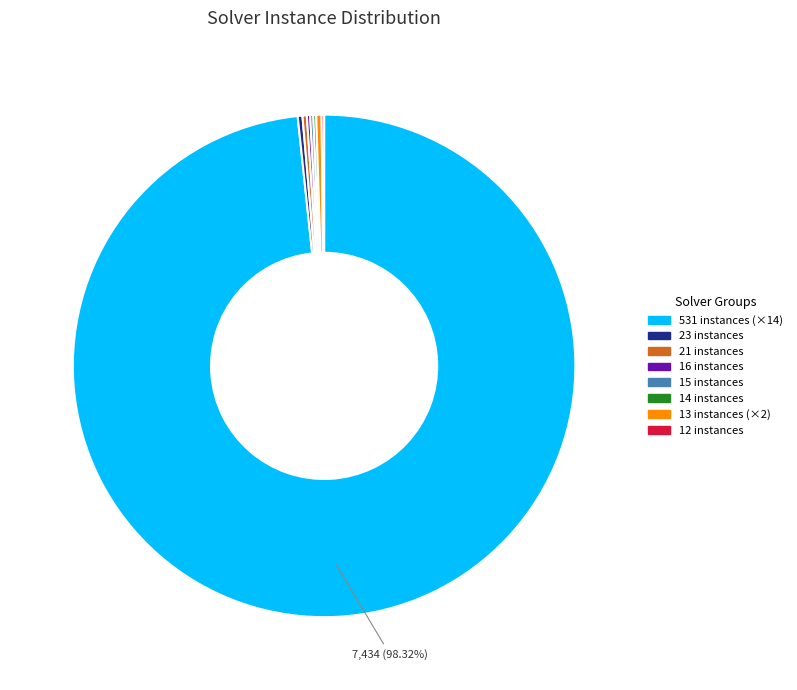

To the nearest percent, what is the average slice percentage?

12%